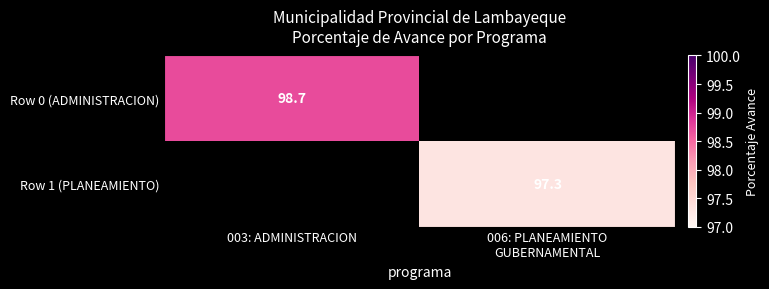

Which category has the highest value in the Row 0 (ADMINISTRACION) series?

003: ADMINISTRACION